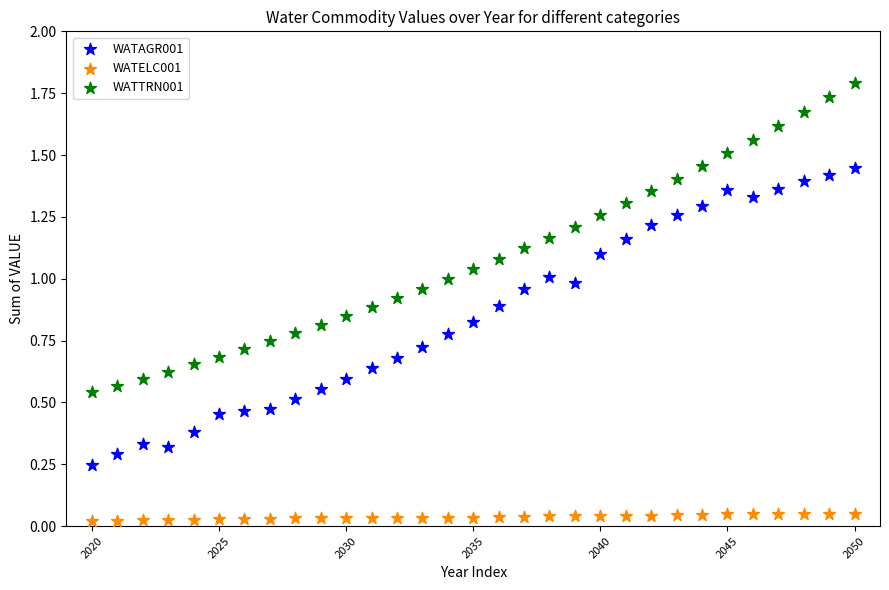

Which series reaches the minimum Y coordinate?

WATELC001